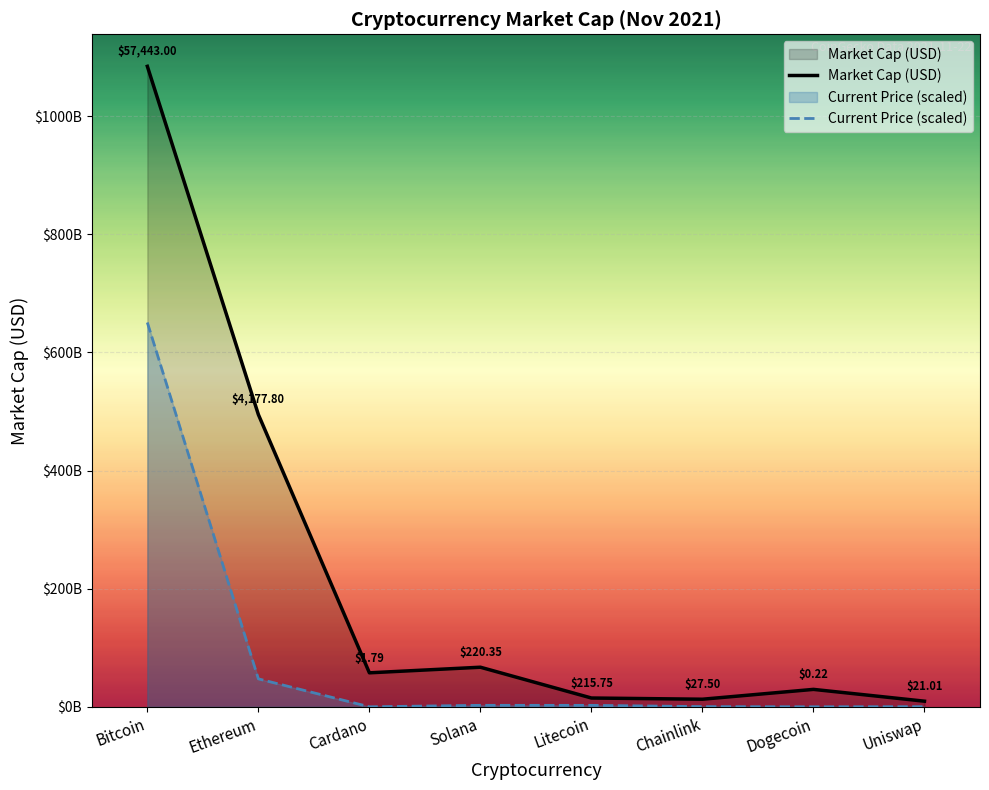

Reading left to right, extract all data points from this chart.

Market Cap (USD): 1084521603714.0	494884076372.0	57550538719.0	67025052548.0	14892563447.0	12843616045.0	29506021171.0	9505221692.0
Current Price (scaled): 650712962228.4	47326020813.6	20277078.2	2496119653.0	2444010960.4	311519357.6	2528143.8	238000789.2